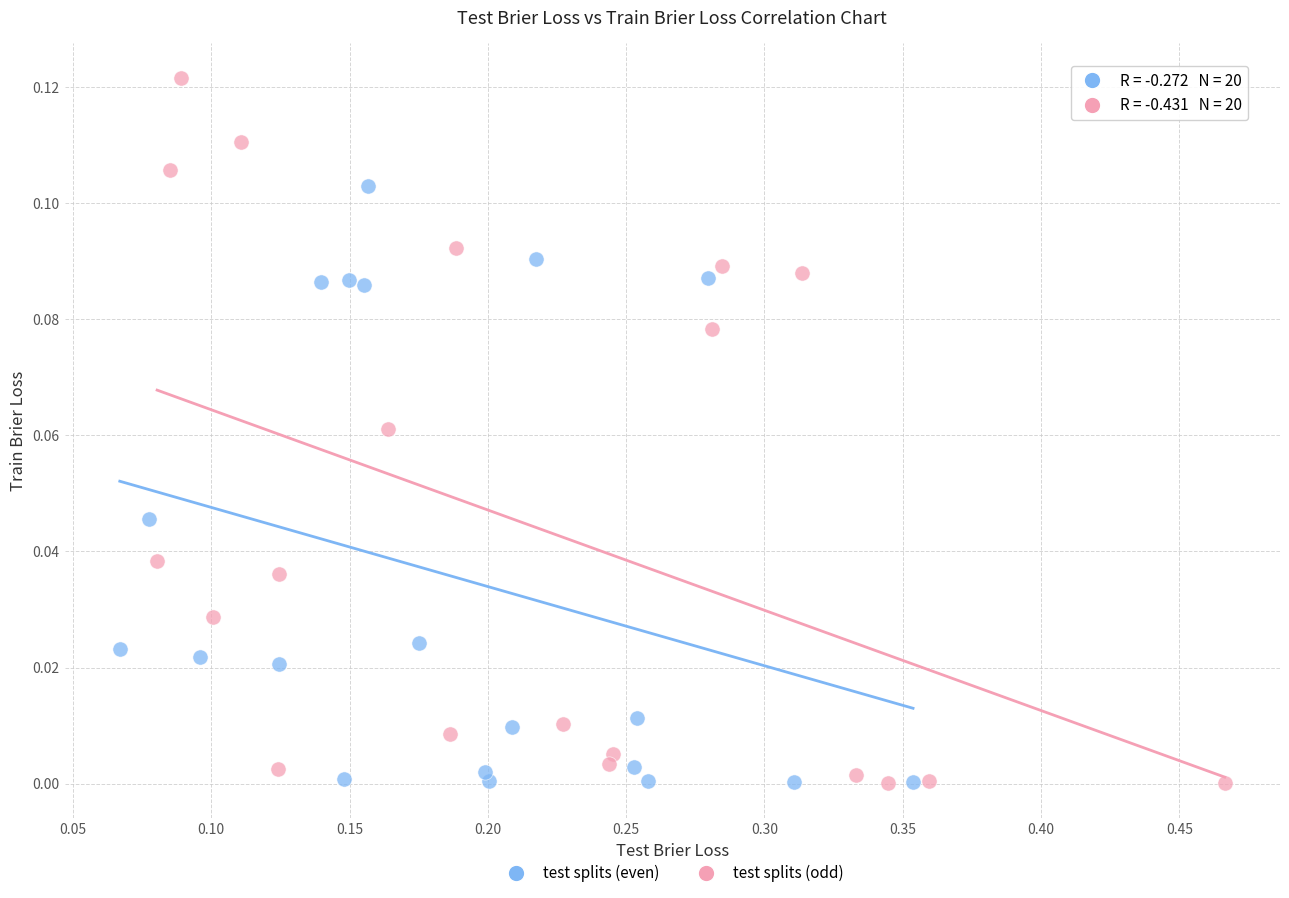

Which series reaches the maximum Y coordinate?

test splits (odd)